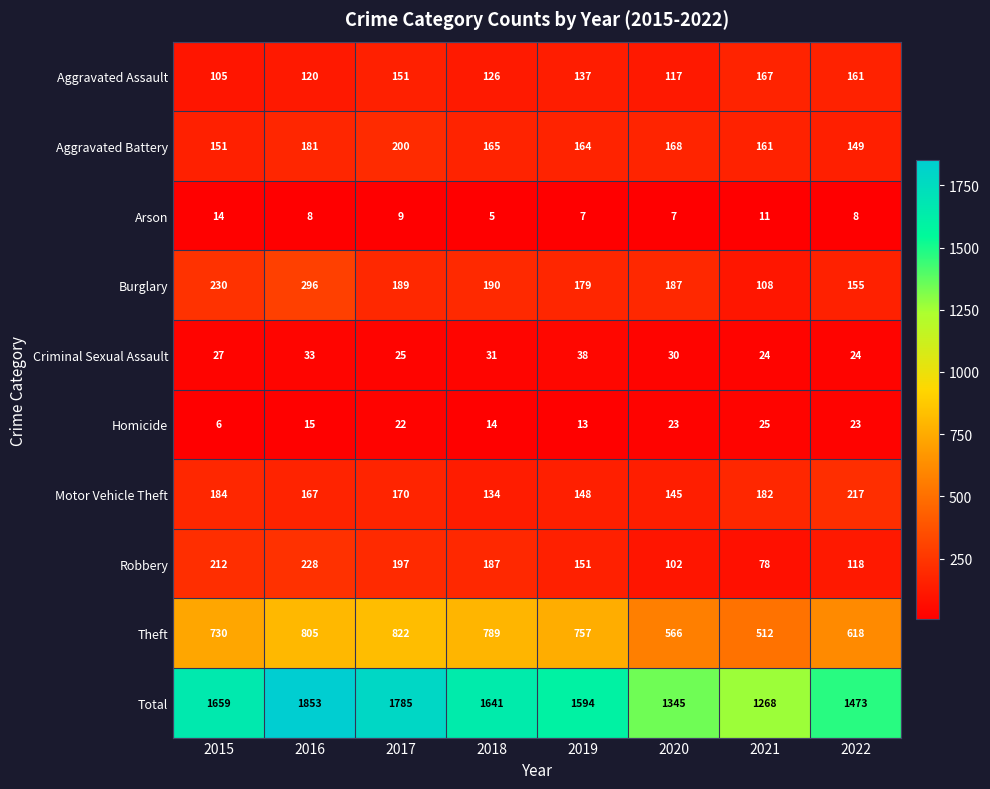

Which series has the largest total across all categories?

Total